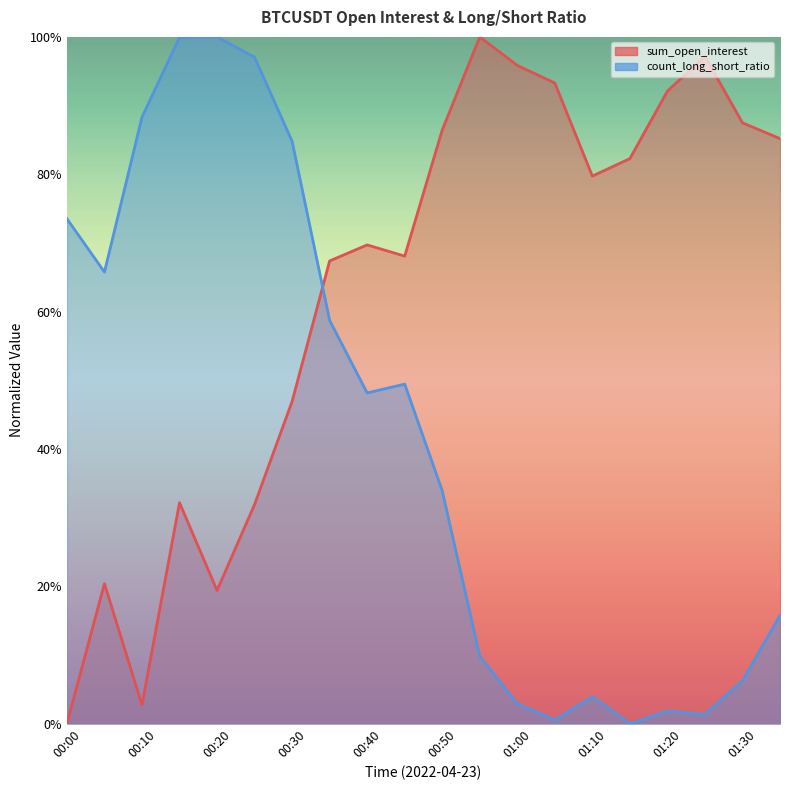

At how many categories does at least one series exceed 0?

20